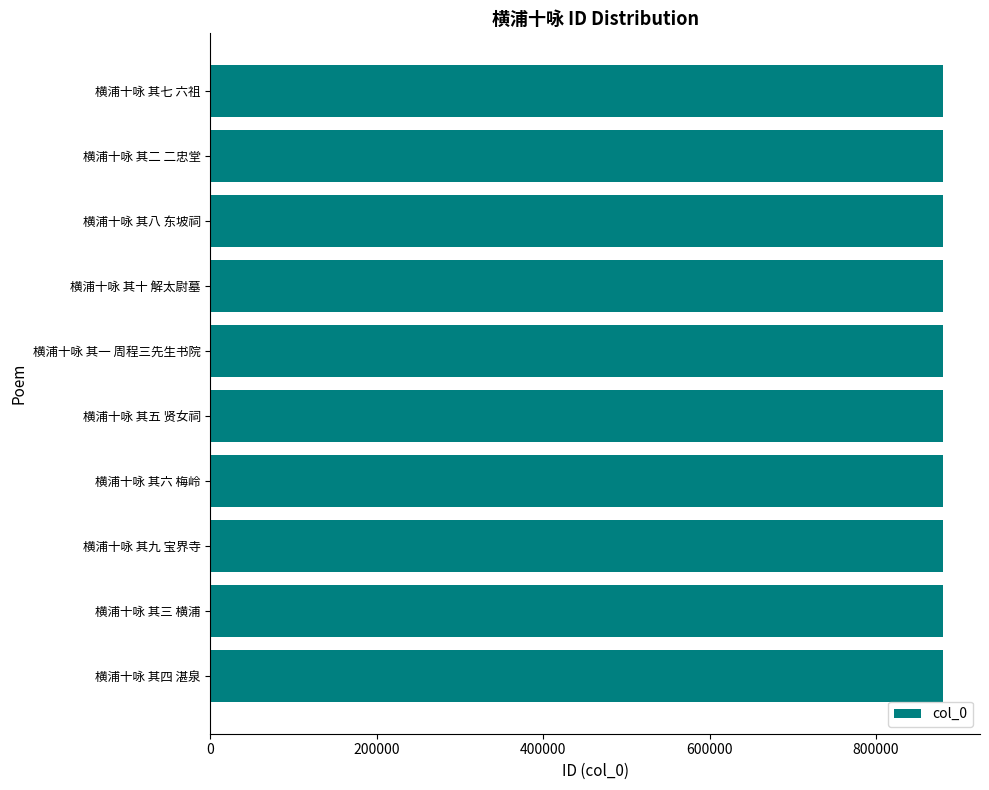

What is the ratio of the value at 横浦十咏 其十 解太尉墓 to the value at 横浦十咏 其一 周程三先生书院?

1.0